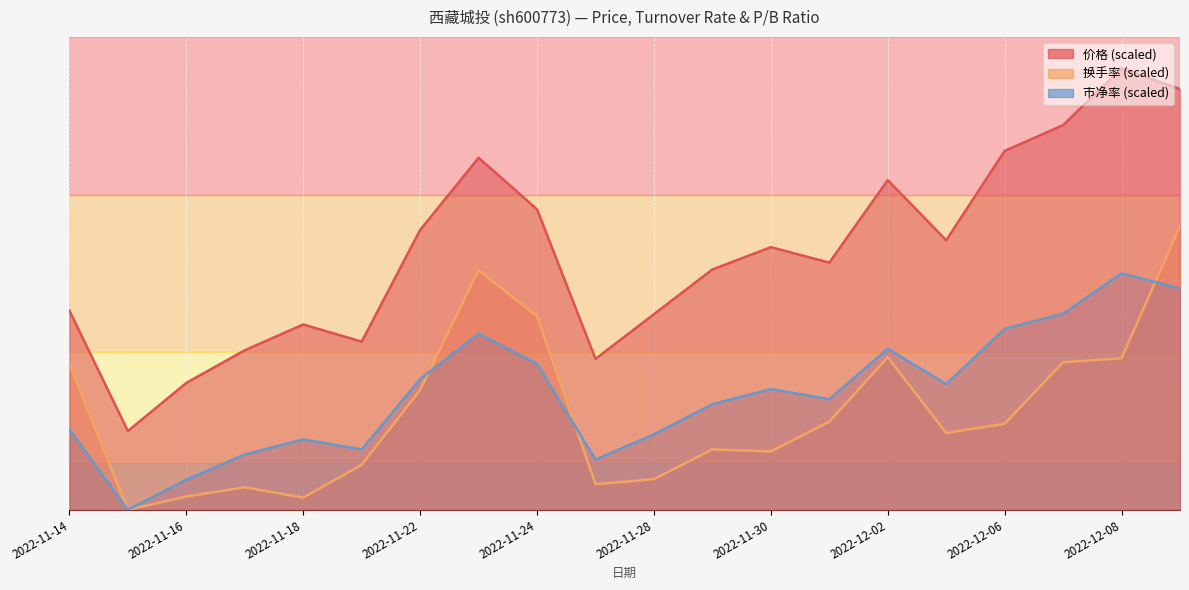

How many interior local valleys does the 市净率 series have?

5